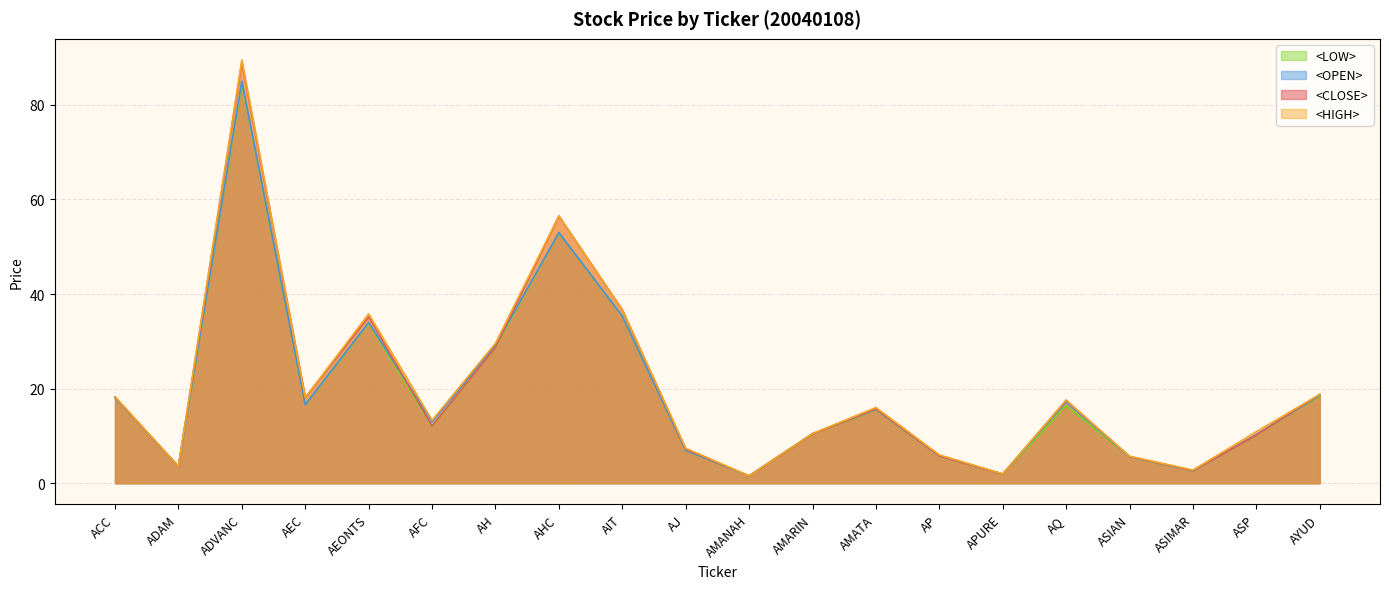

Is it true that <LOW> equals 15.5 at AMATA?

True